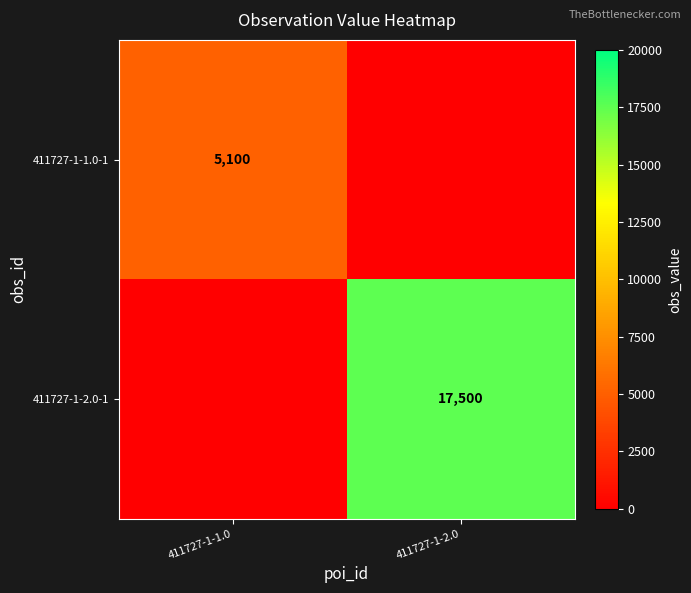

The value of 411727-1-1.0-1 at 411727-1-1.0 is 6811. True or false?

False